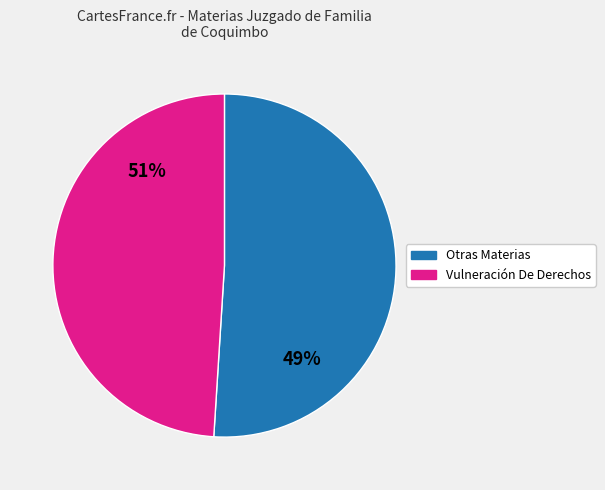

Is Compensacion Economica the majority of the pie?

No